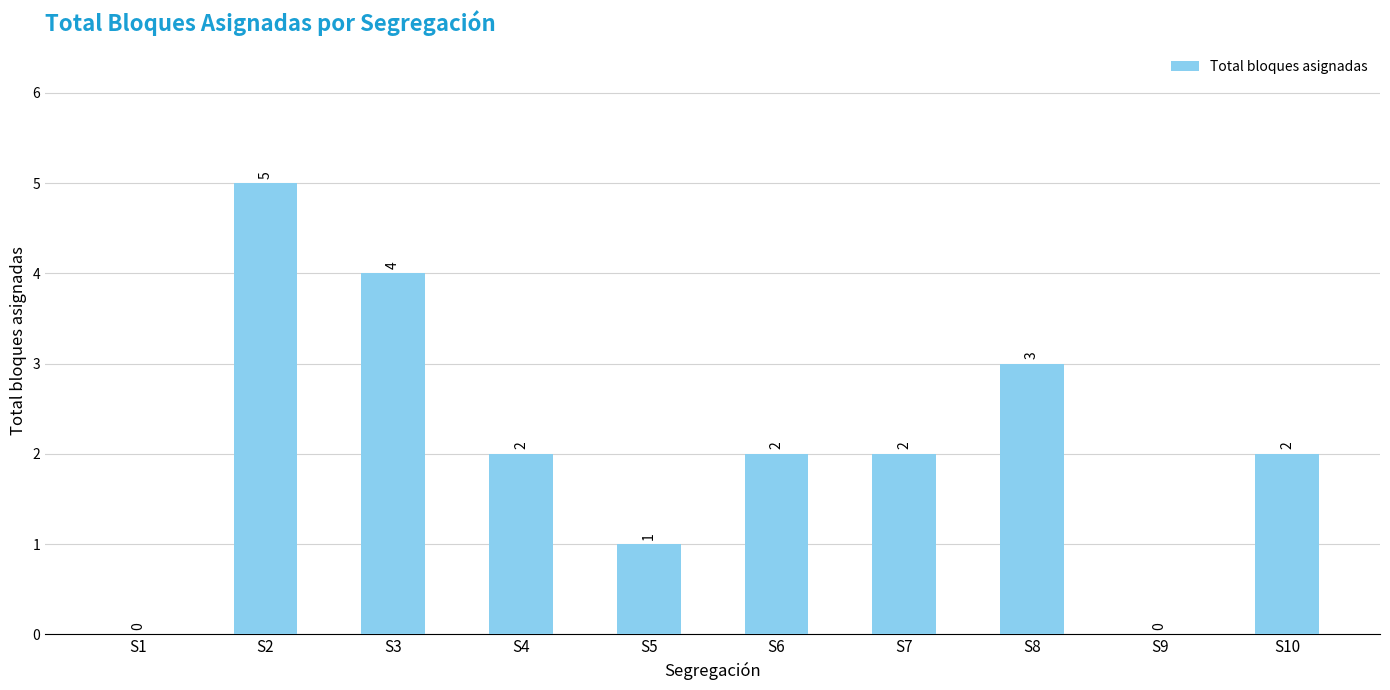

How many values are between 1 and 3?

6